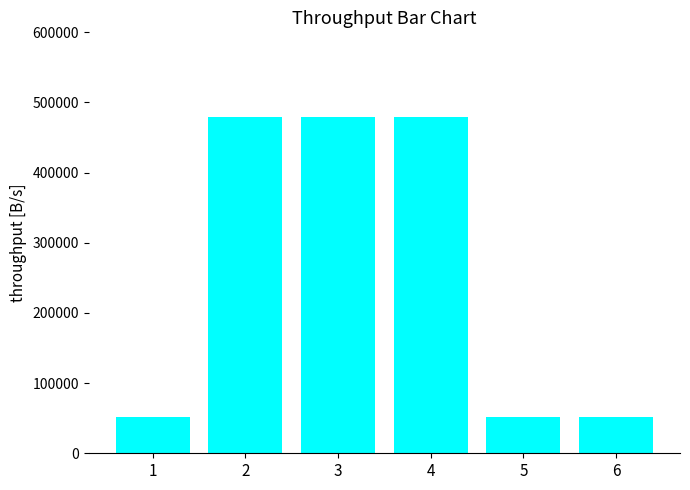

The value at 3 is 479049. True or false?

True